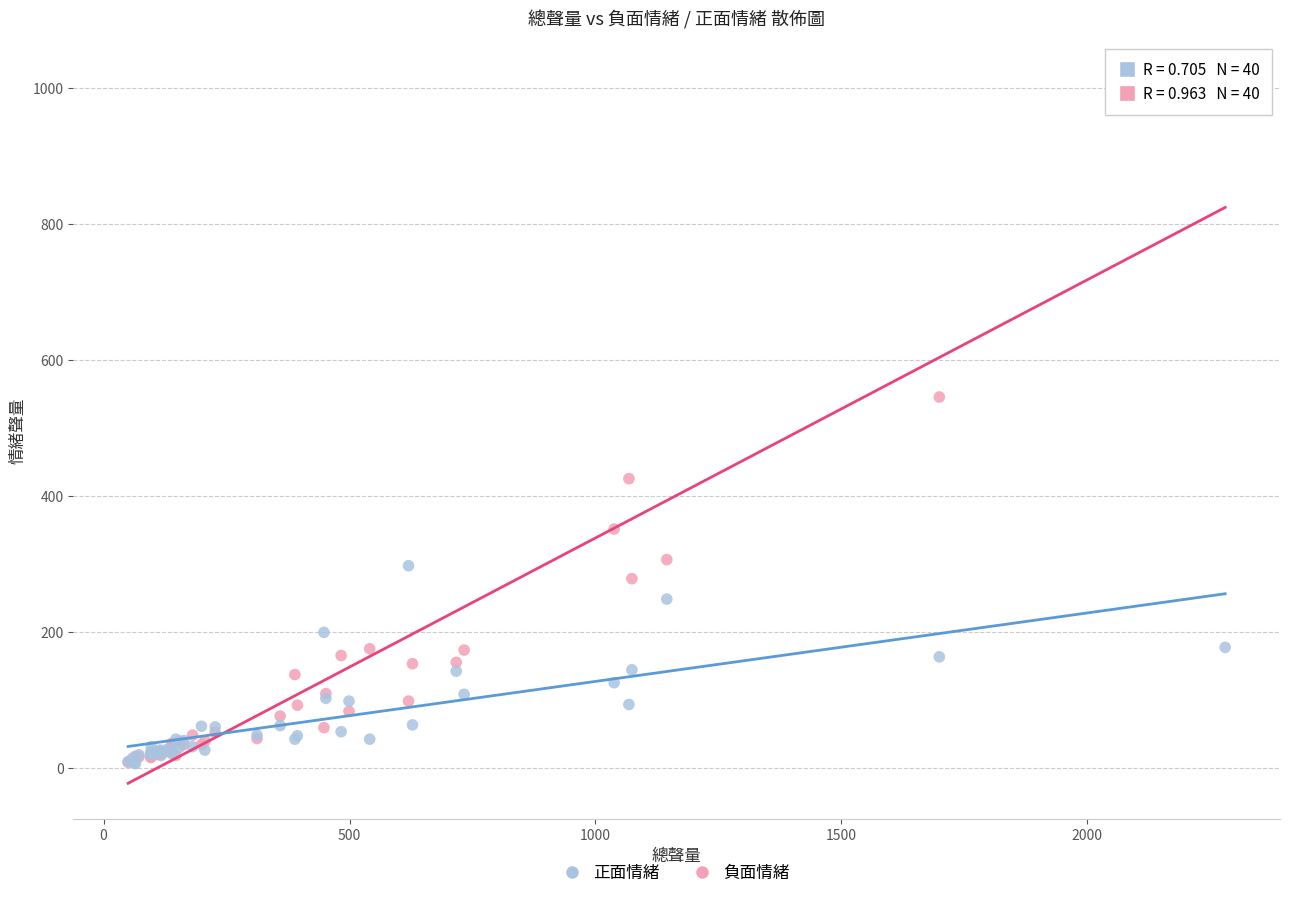

In the 負面情緒 series, what Y value is closest to 513?

546